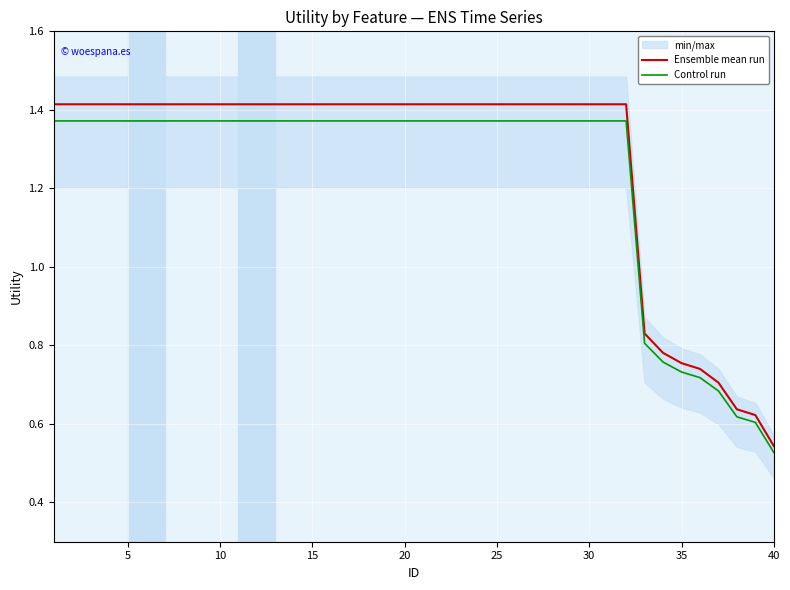

Reading right to left, extract all data points from this chart.

Ensemble mean run: 0.5	0.6	0.6	0.7	0.7	0.8	0.8	0.8	1.4	1.4	1.4	1.4	1.4	1.4	1.4	1.4	1.4	1.4	1.4	1.4	1.4	1.4	1.4	1.4	1.4	1.4	1.4	1.4	1.4	1.4	1.4	1.4	1.4	1.4	1.4	1.4	1.4	1.4	1.4	1.4
Control run: 0.5	0.6	0.6	0.7	0.7	0.7	0.8	0.8	1.4	1.4	1.4	1.4	1.4	1.4	1.4	1.4	1.4	1.4	1.4	1.4	1.4	1.4	1.4	1.4	1.4	1.4	1.4	1.4	1.4	1.4	1.4	1.4	1.4	1.4	1.4	1.4	1.4	1.4	1.4	1.4